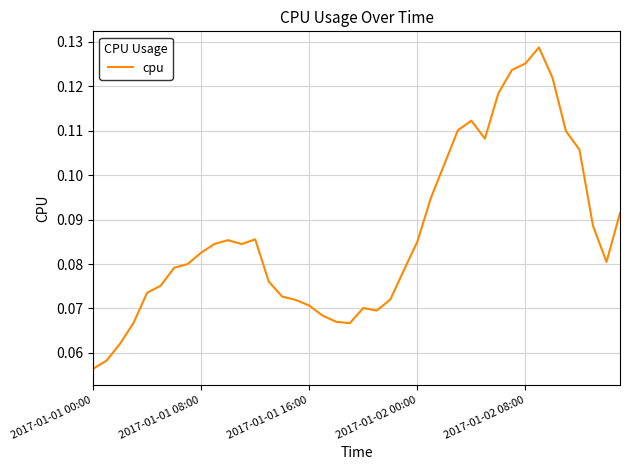

What is the label of the 34th point from the right?

6